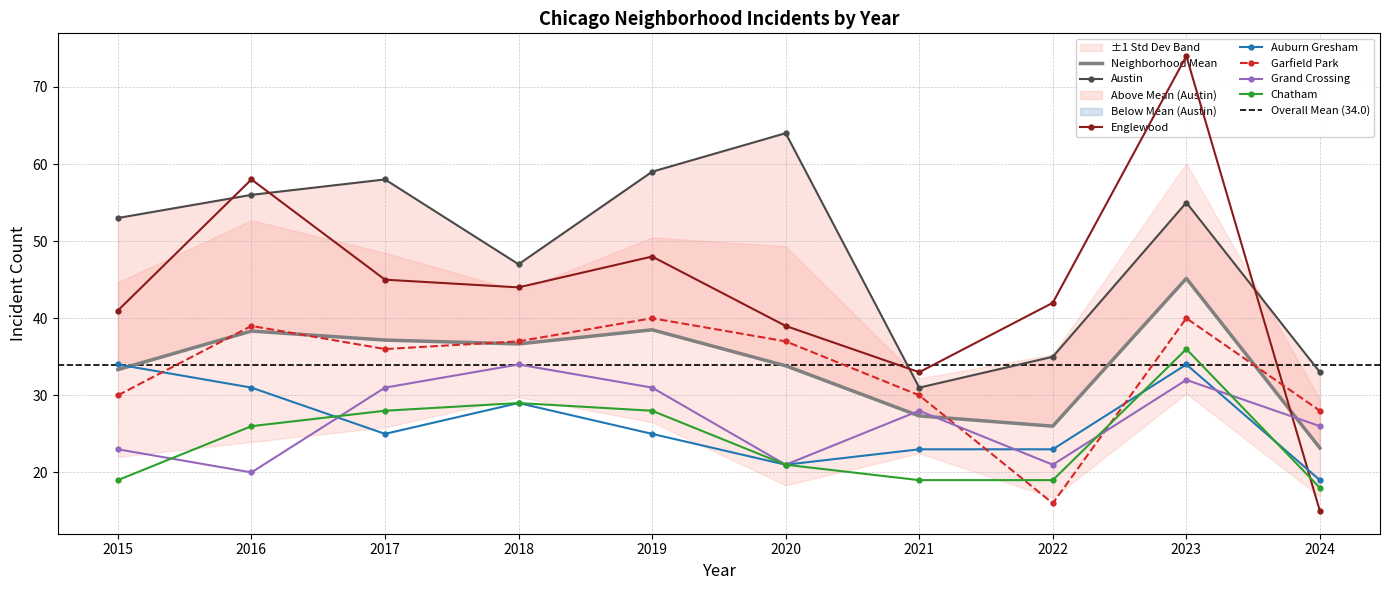

What is the maximum value for Garfield Park?

40